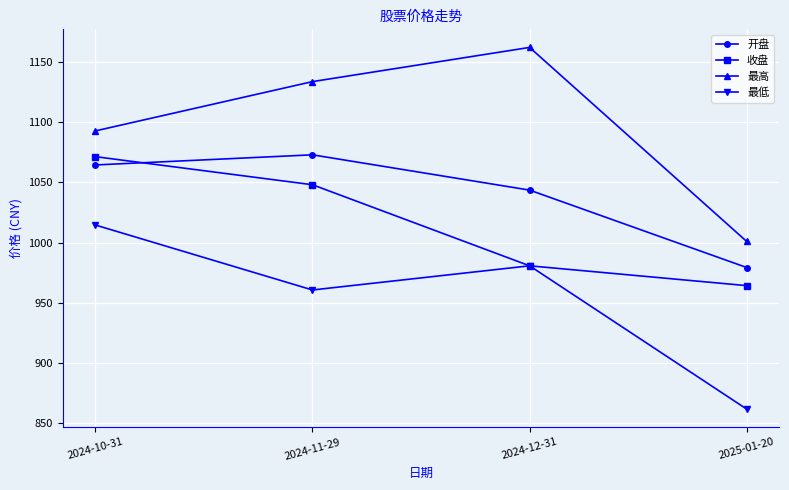

True or false: 收盘 has more than 0 points higher than both neighbors.

False